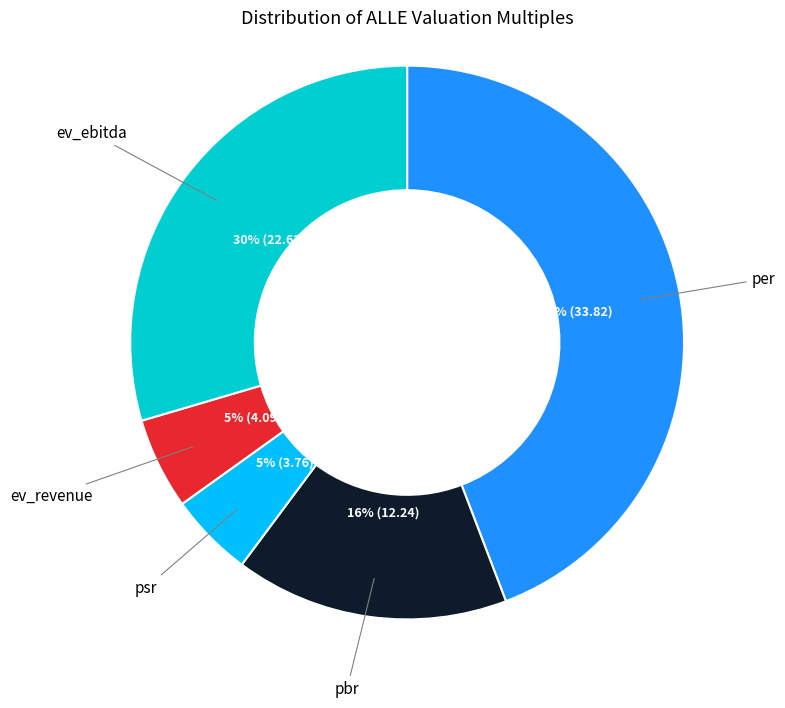

How many segments does this pie chart have?

5